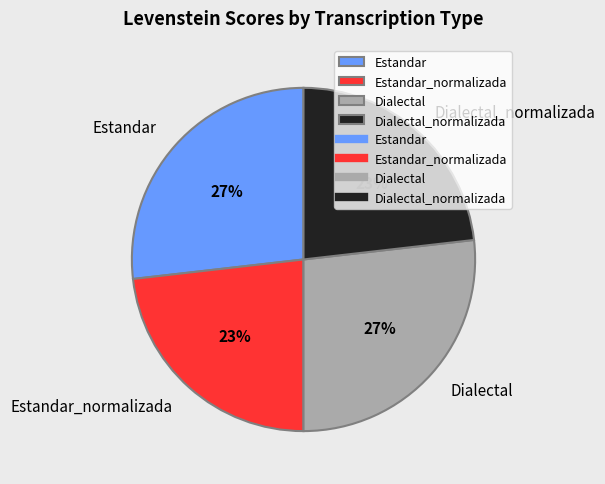

Is there a majority slice in this chart?

No